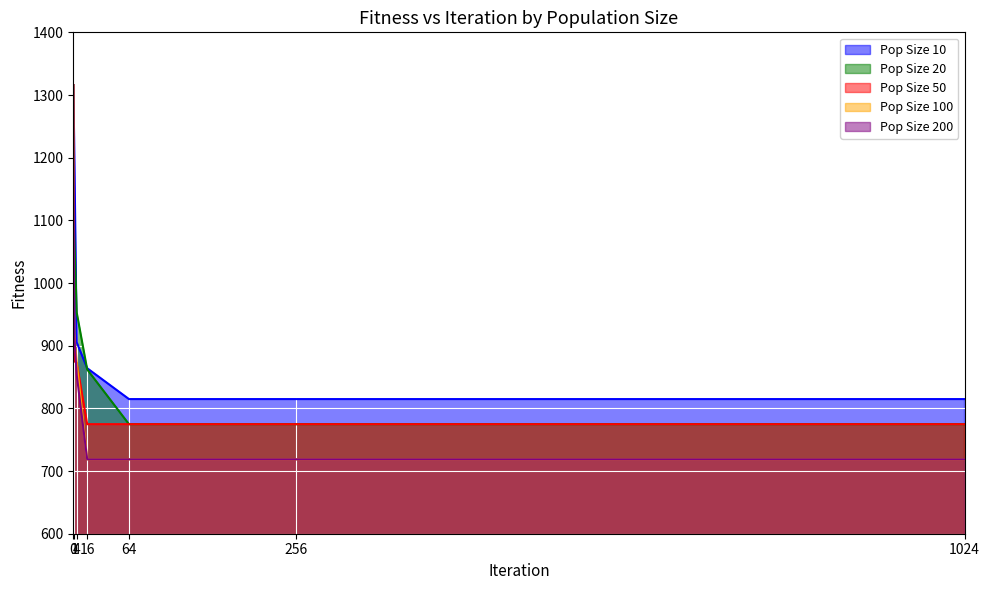

True or false: Pop Size 100 and Pop Size 20 intersect in this chart.

False